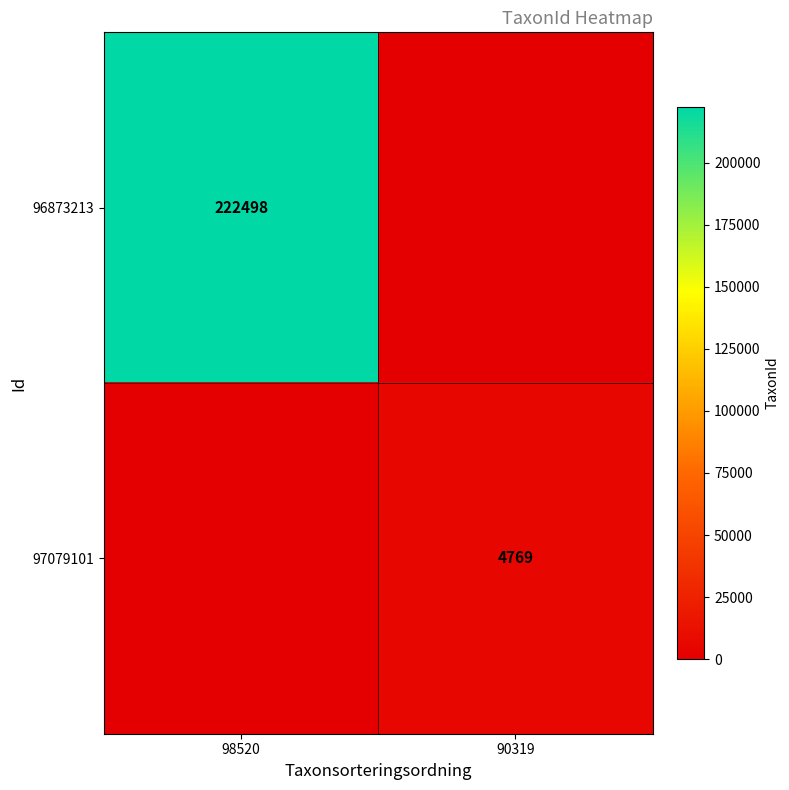

True or false: 96873213 has a value of 222498 at 98520.

True